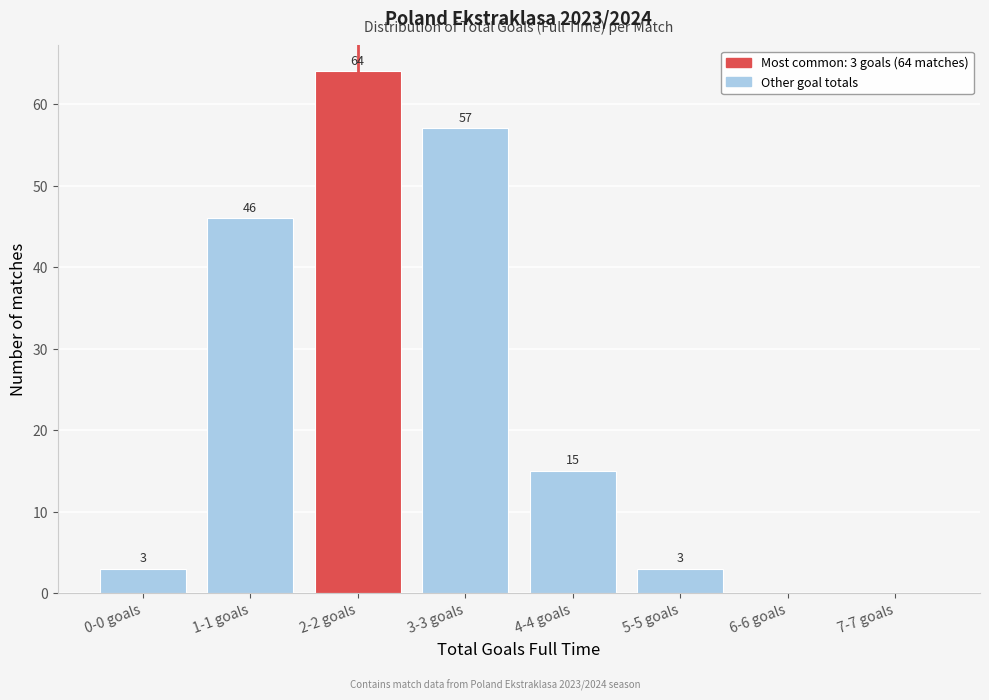

Reading right to left, what are all the values shown in this chart?

7-7 goals=0	6-6 goals=0	5-5 goals=3	4-4 goals=15	3-3 goals=57	2-2 goals=64	1-1 goals=46	0-0 goals=3